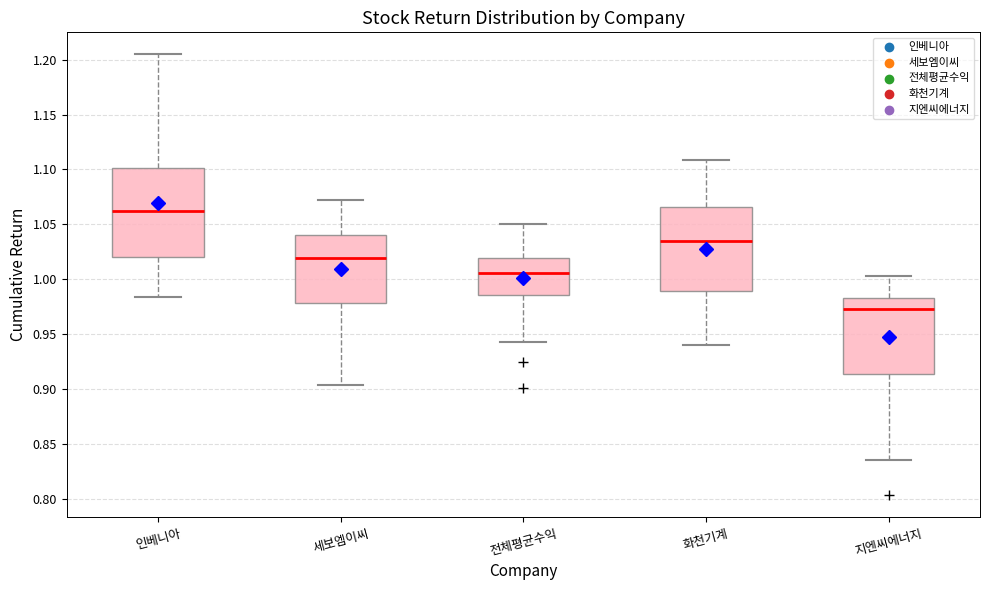

Comparing the boxes themselves (not the whiskers), which one is the tallest?

인베니아